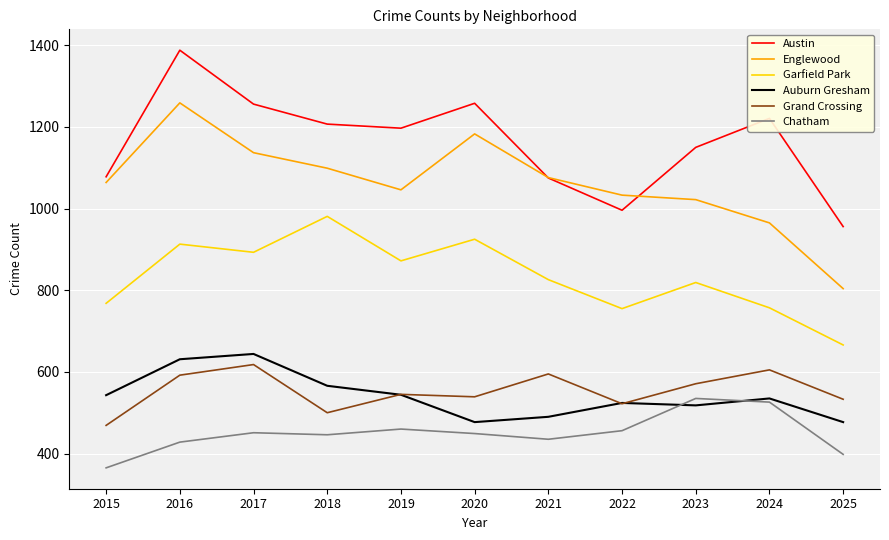

Which series has the largest range (max minus min)?

Englewood